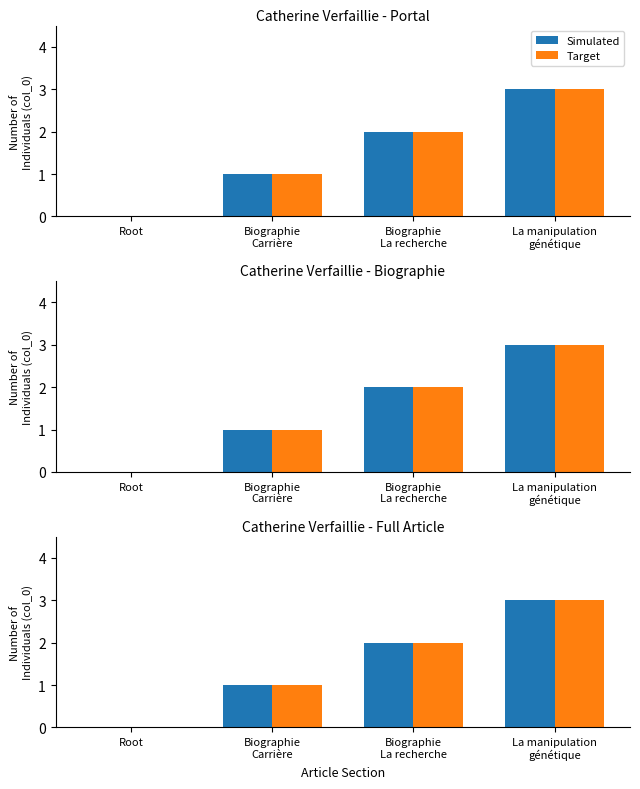

Which series has the largest range (max minus min)?

Simulated